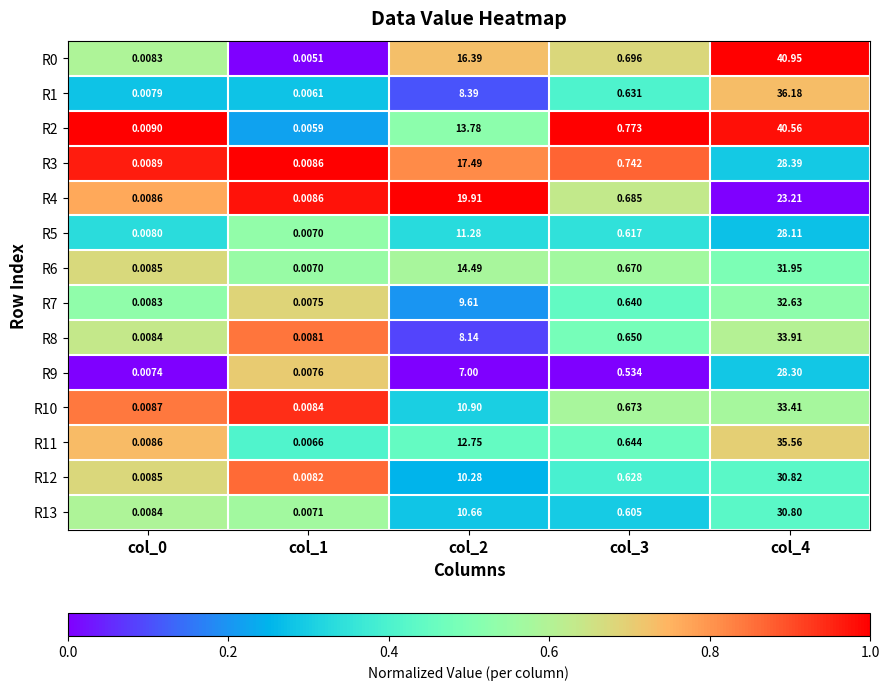

Between col_2 and col_0, which is larger?

col_2